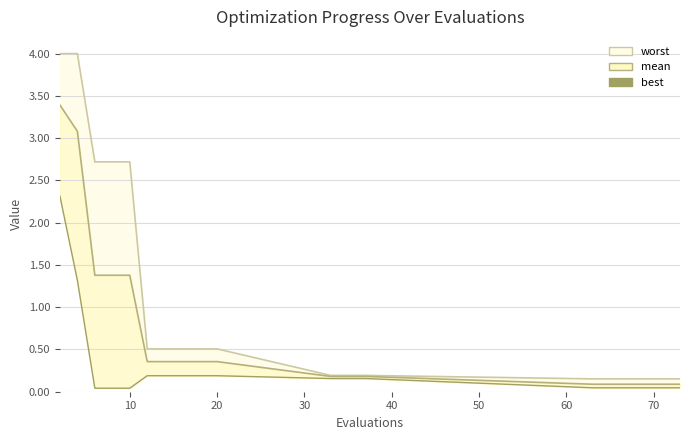

What is the sum of all values?

5.4